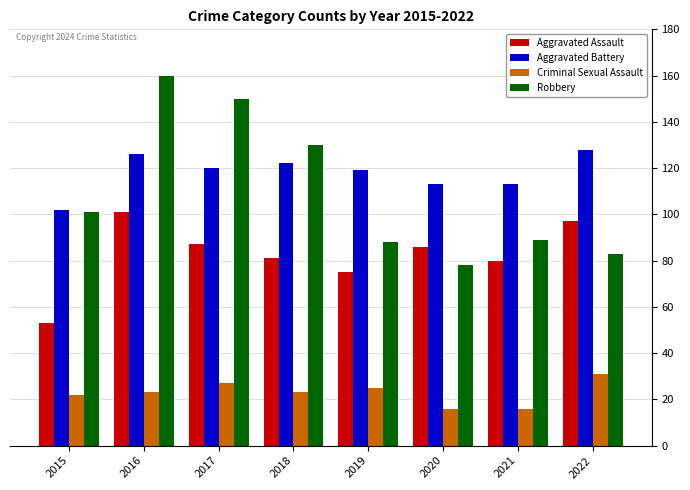

At which label does Criminal Sexual Assault reach its peak?

2022